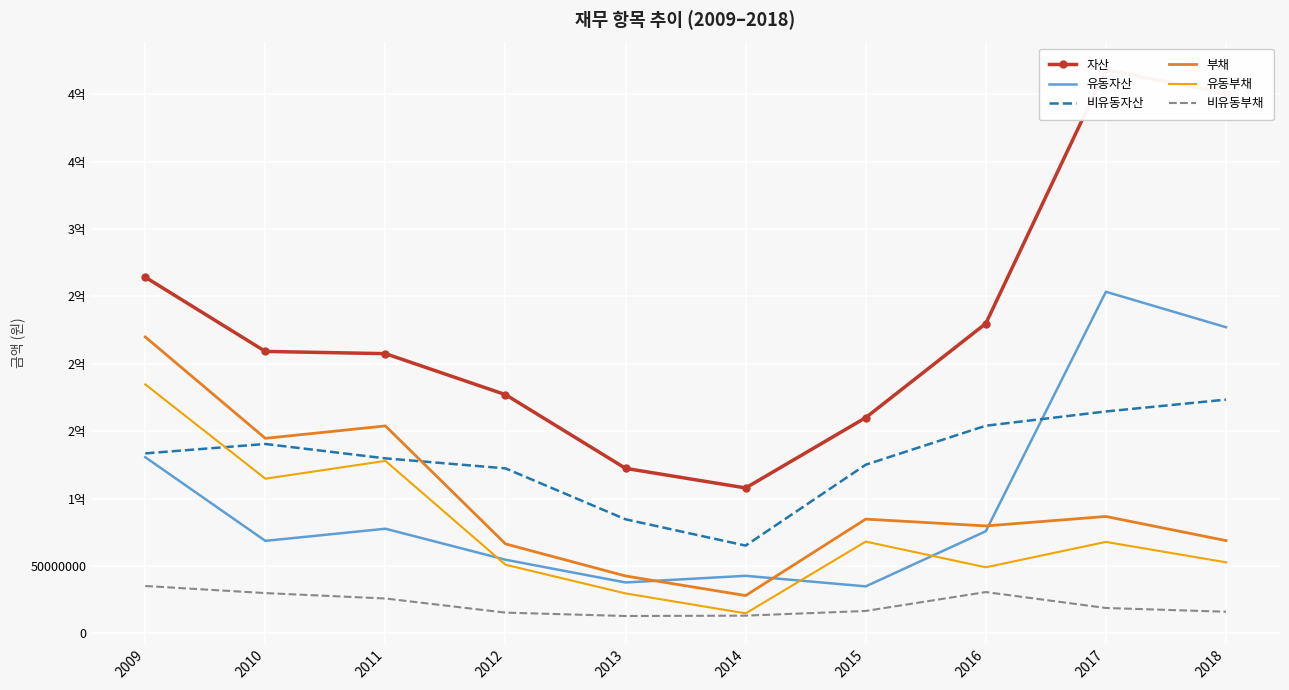

What are all the series names shown in the legend?

자산, 유동자산, 비유동자산, 부채, 유동부채, 비유동부채